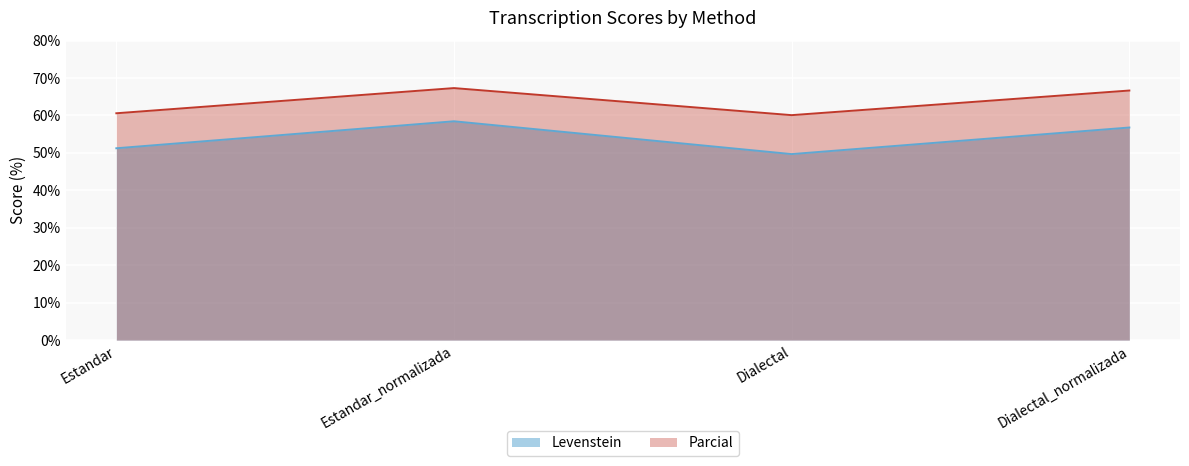

What is the smallest value displayed?

49.7